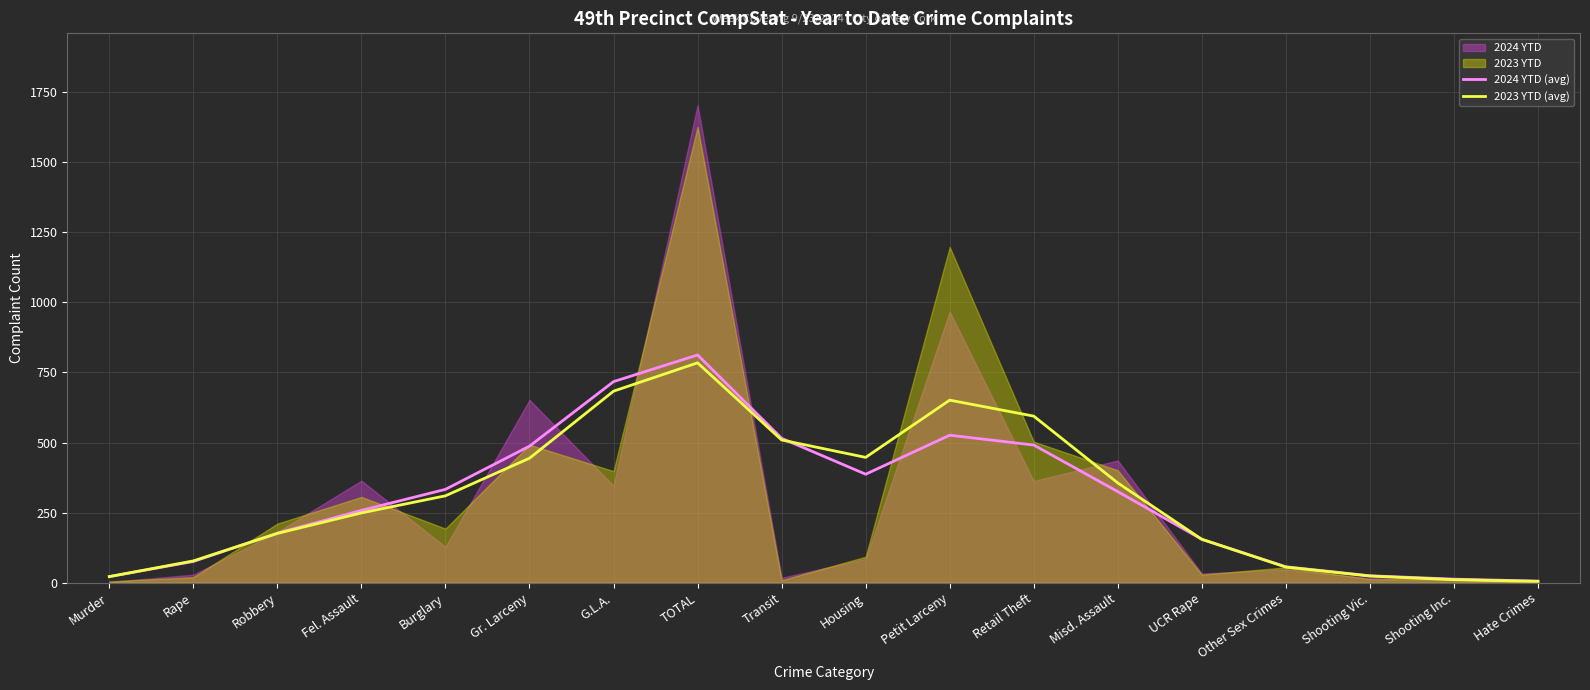

How many lines are shown in the chart?

2